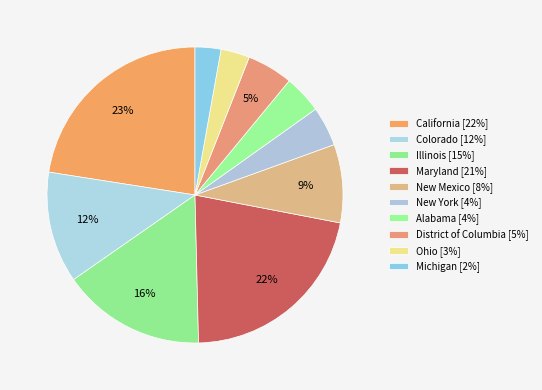

To the nearest percent, what is the combined percentage of New York and Michigan?

7%